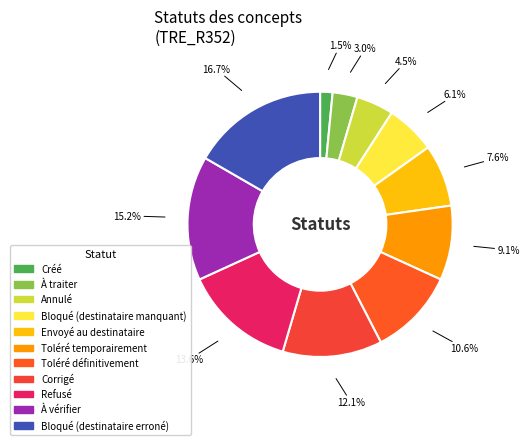

Is it true that Créé is 14% of the pie?

False